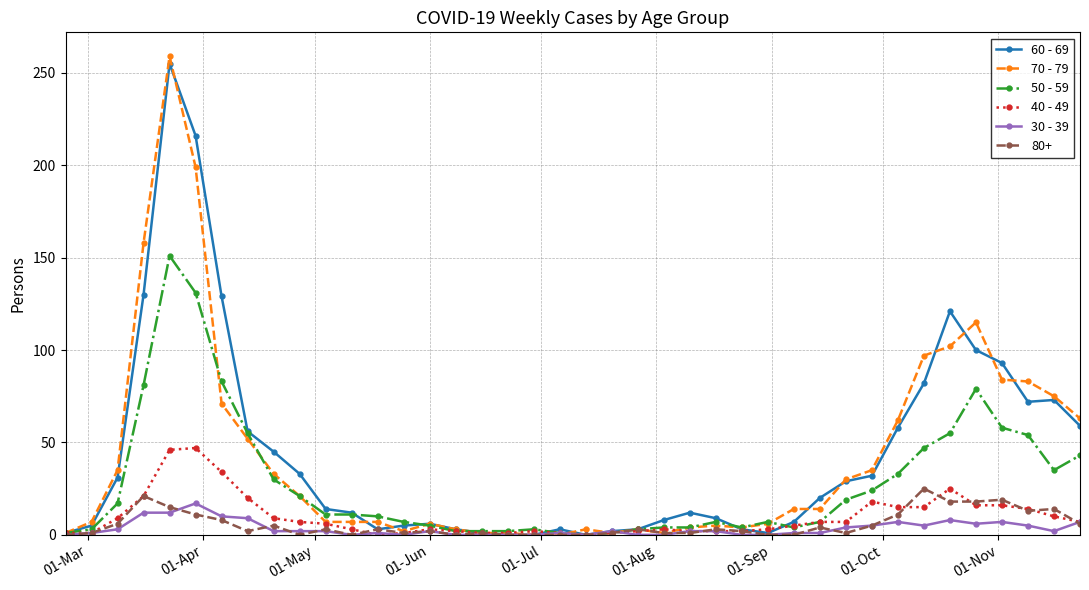

What is the average value of the 50 - 59 series?

28